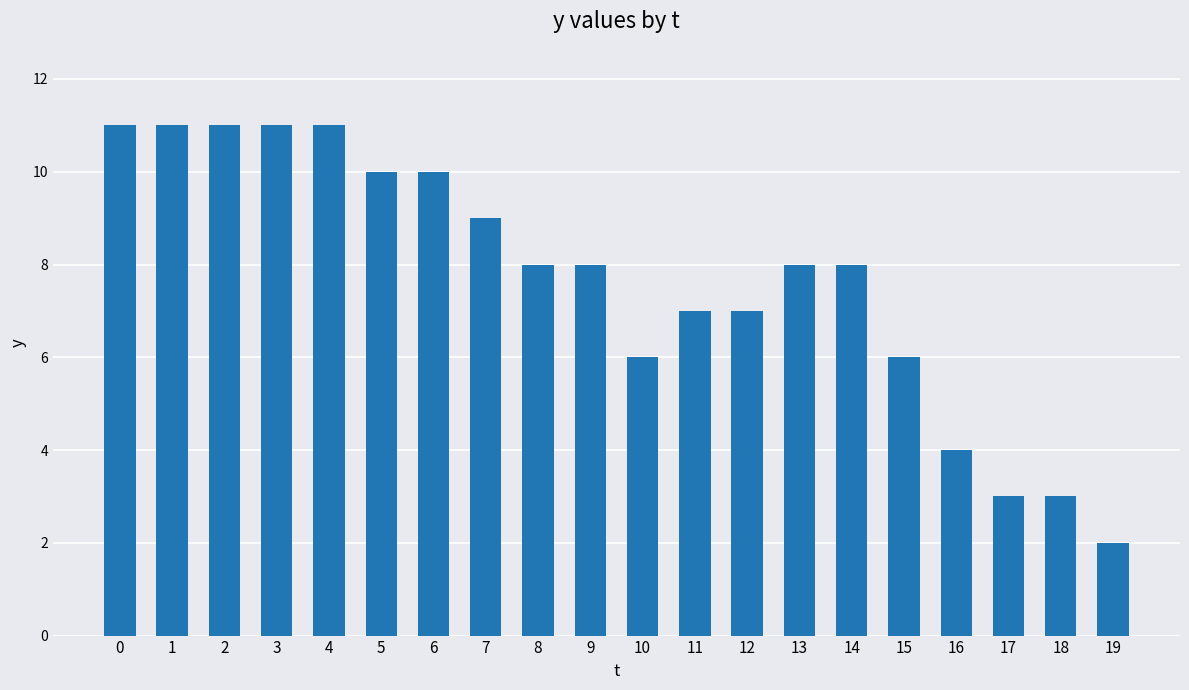

Which has a higher value, 14 or 18?

14